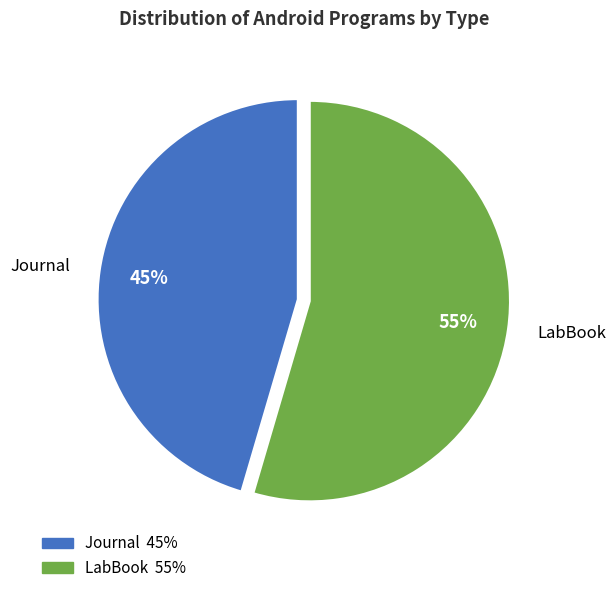

Which slice represents more than half of the pie?

LabBook